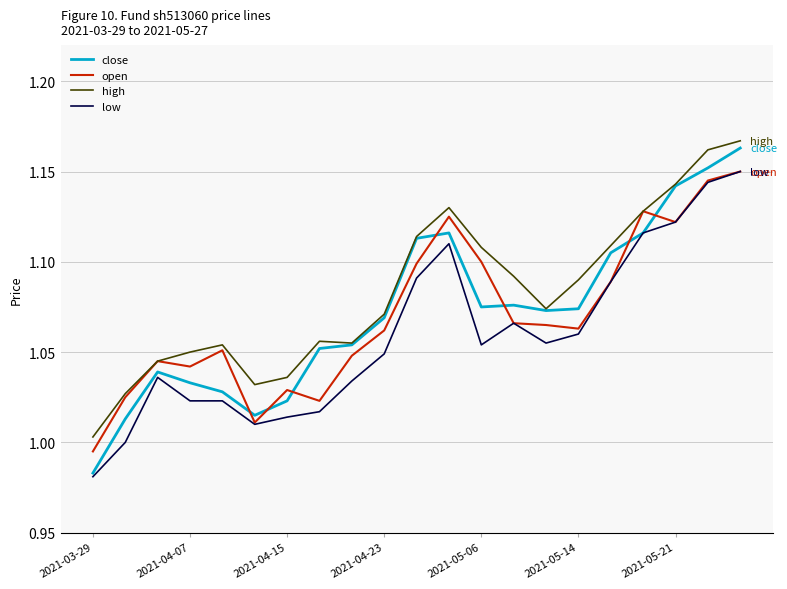

Is this an area chart (filled region under the line)?

No